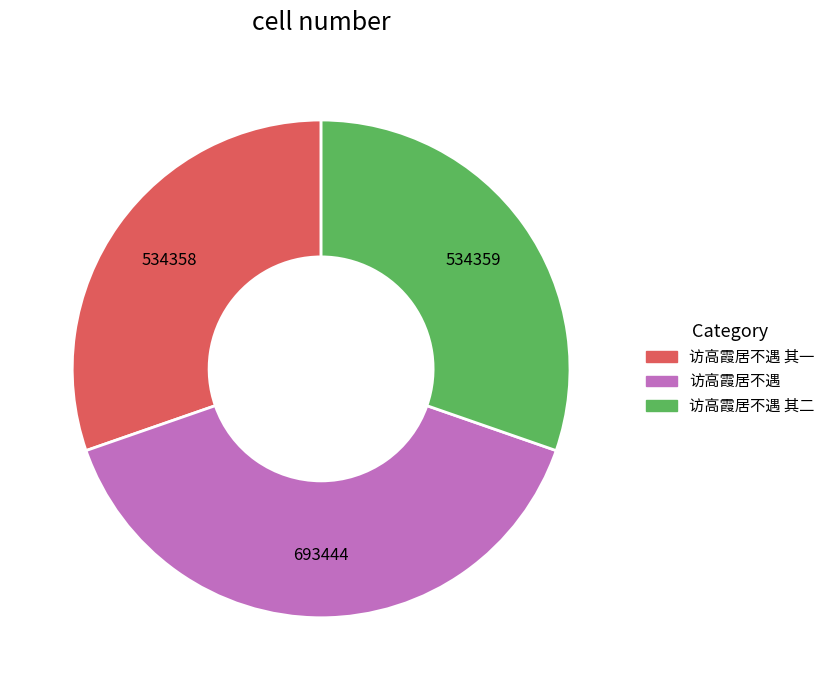

Does 访高霞居不遇 represent more than half of the total?

No